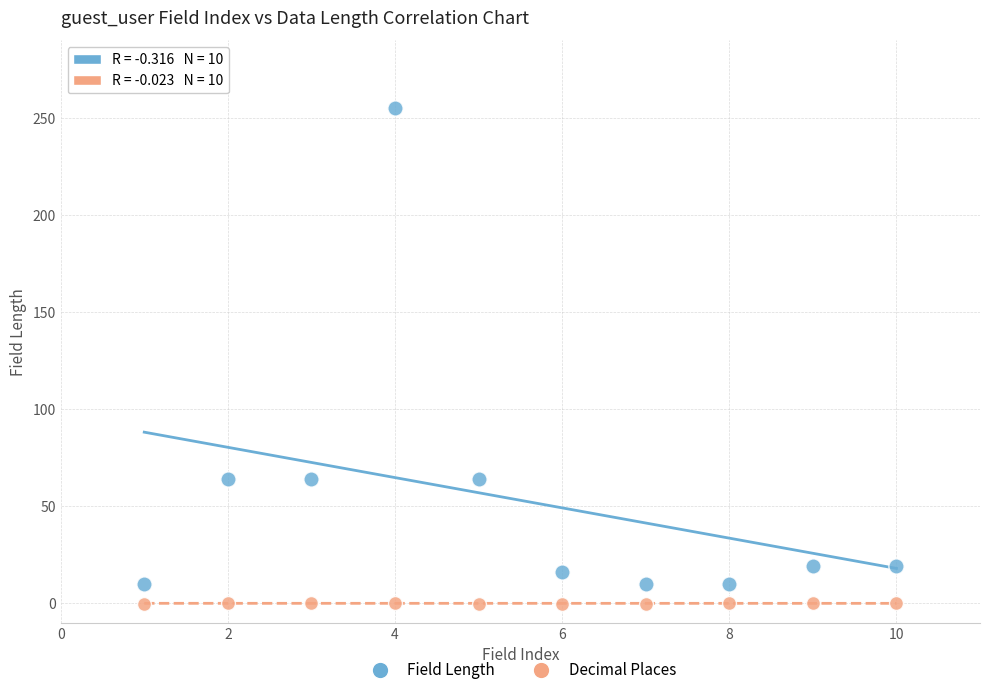

What is the X range (max minus min) for the scatter plot?

9.0